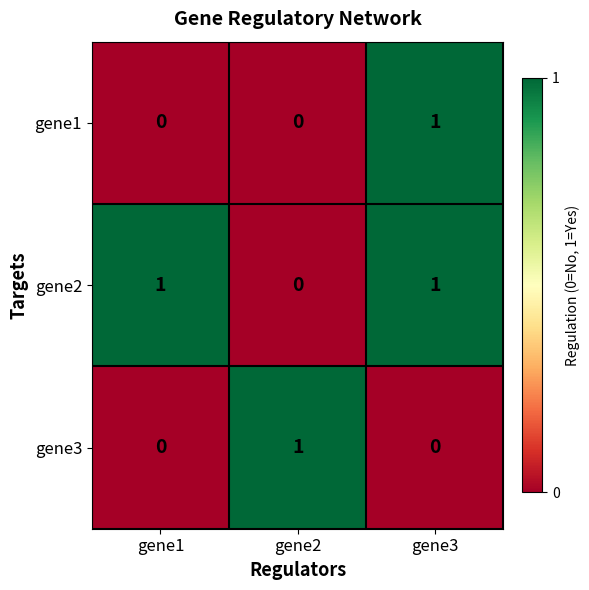

At which category is the sum across all series the highest?

gene3